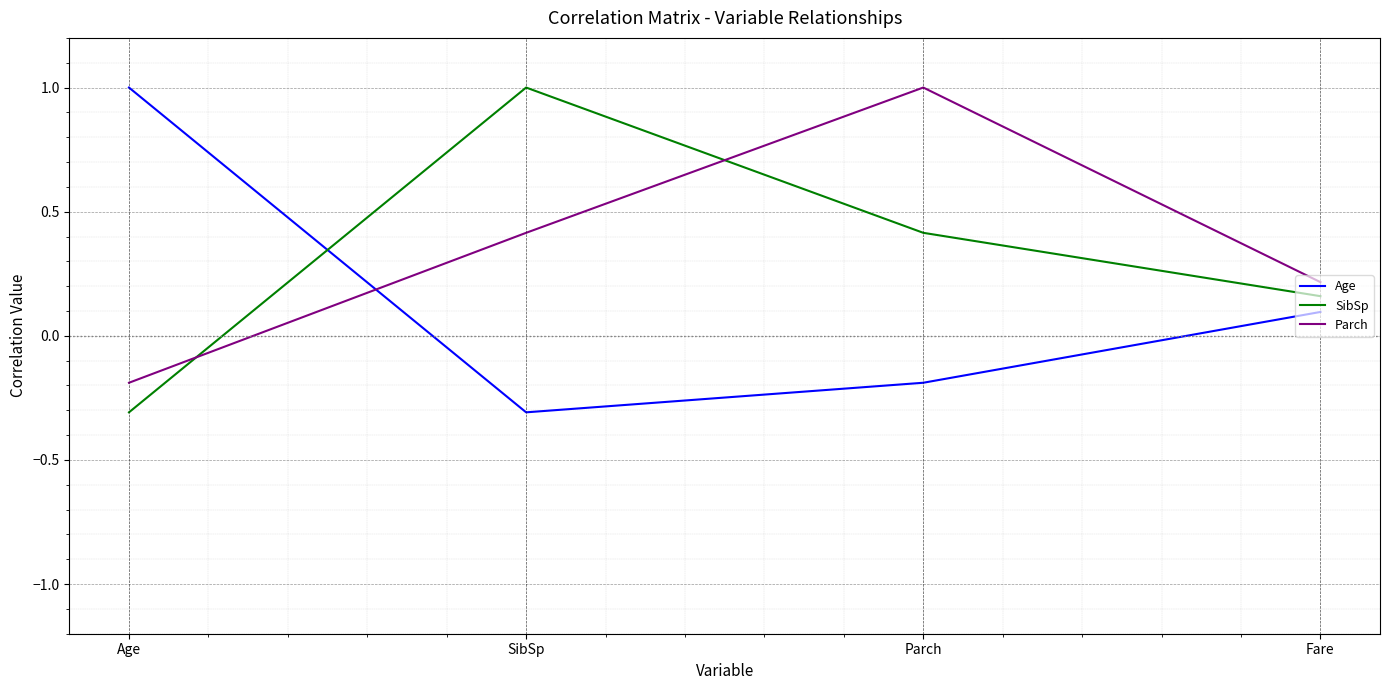

What is the maximum value for SibSp?

1.0